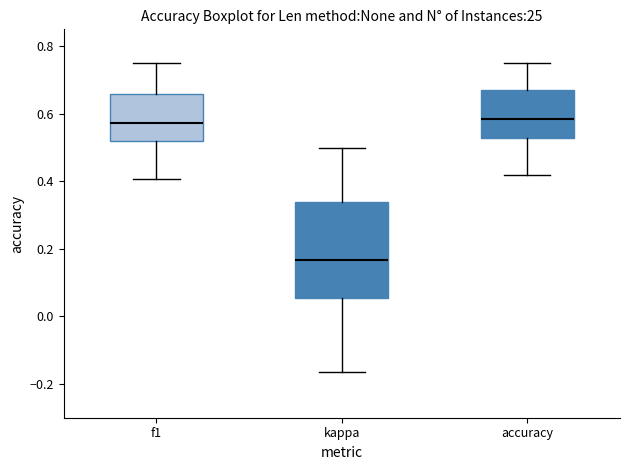

Reading left to right, transcribe this box plot: for each box, give where its median line is, the range the box spans, and where its two whiskers end, as read against the y-axis. The values are not printed on the chart, so give them approximately, as read against the axis.

f1: median 0.58, box 0.52 to 0.66, whiskers 0.40 to 0.76
kappa: median 0.16, box 0.06 to 0.34, whiskers -0.16 to 0.50
accuracy: median 0.58, box 0.52 to 0.66, whiskers 0.42 to 0.76